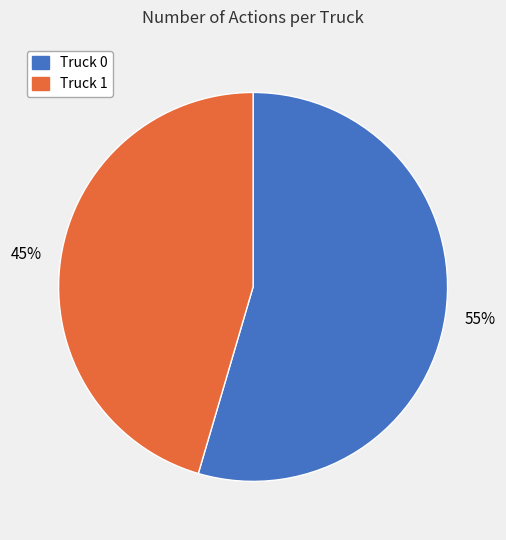

Combined, do Truck 1 and Truck 0 account for over 50%?

Yes